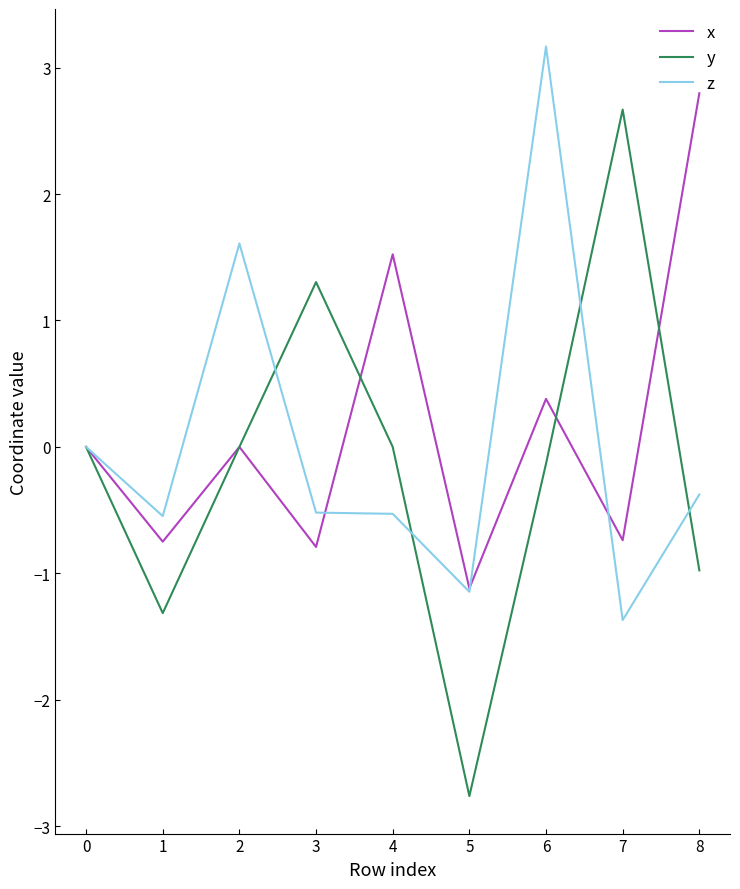

What is the sum of all z values?

0.3